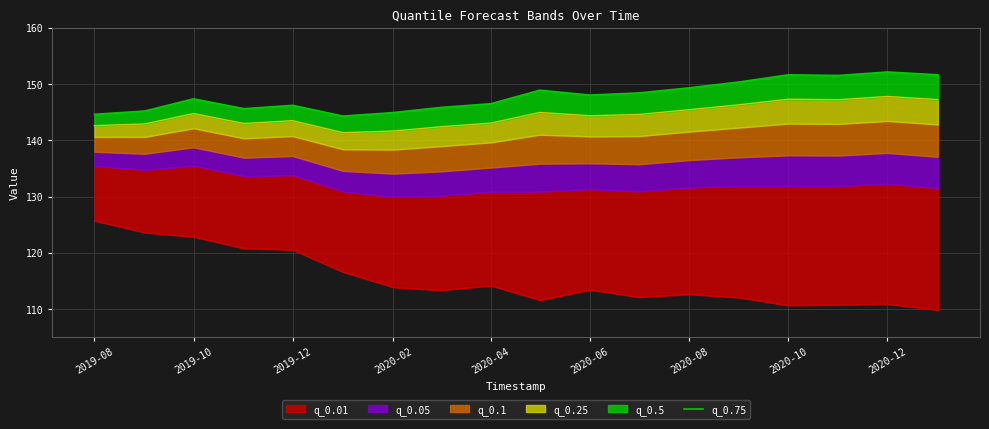

What is the difference between the maximum and minimum values?

7.8